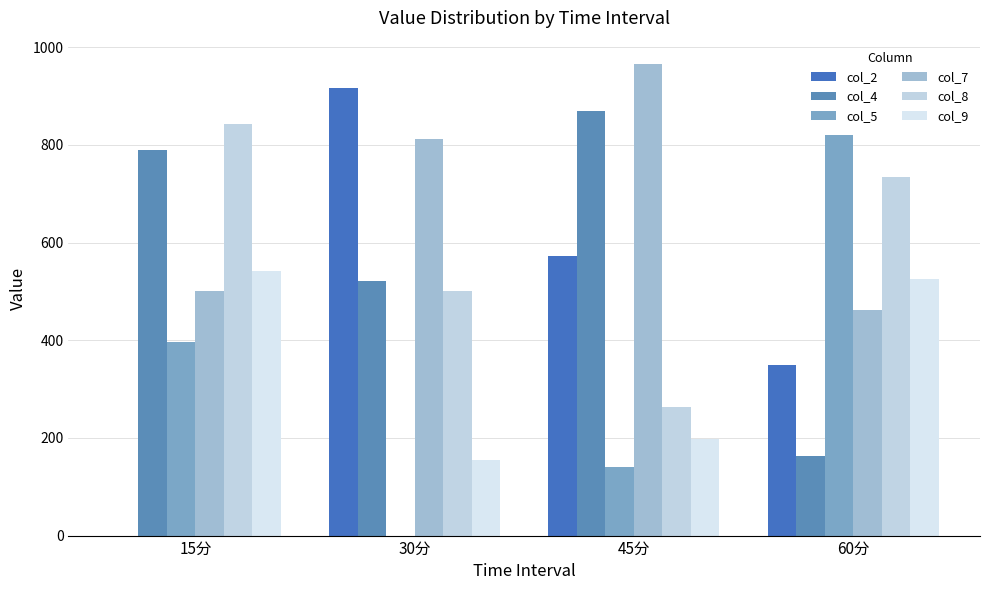

What are all the series names shown in the legend?

col_2, col_4, col_5, col_7, col_8, col_9